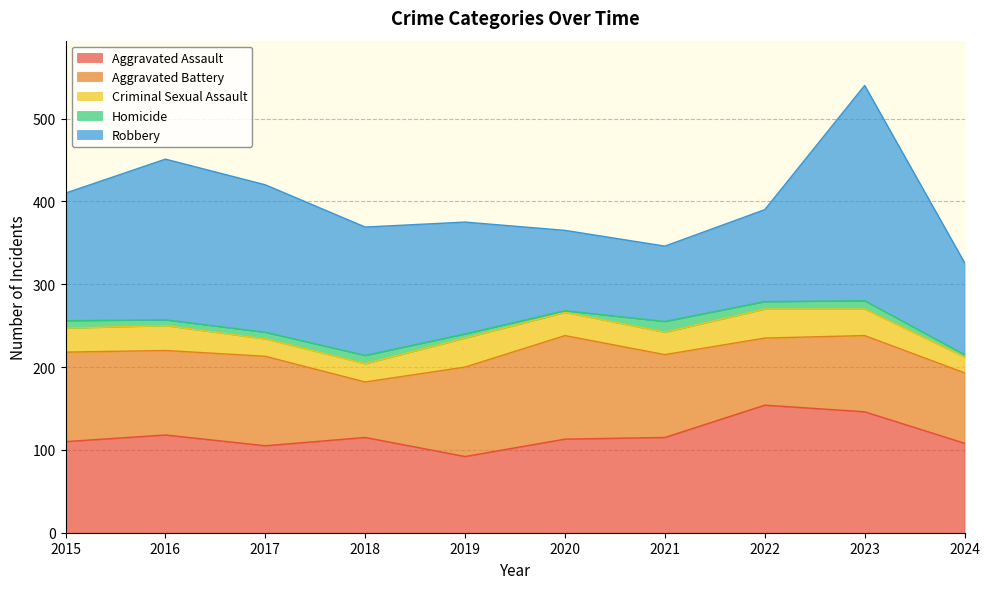

Rank the categories by Aggravated Battery value from lowest to highest.

2018, 2022, 2024, 2023, 2021, 2016, 2015, 2017, 2019, 2020